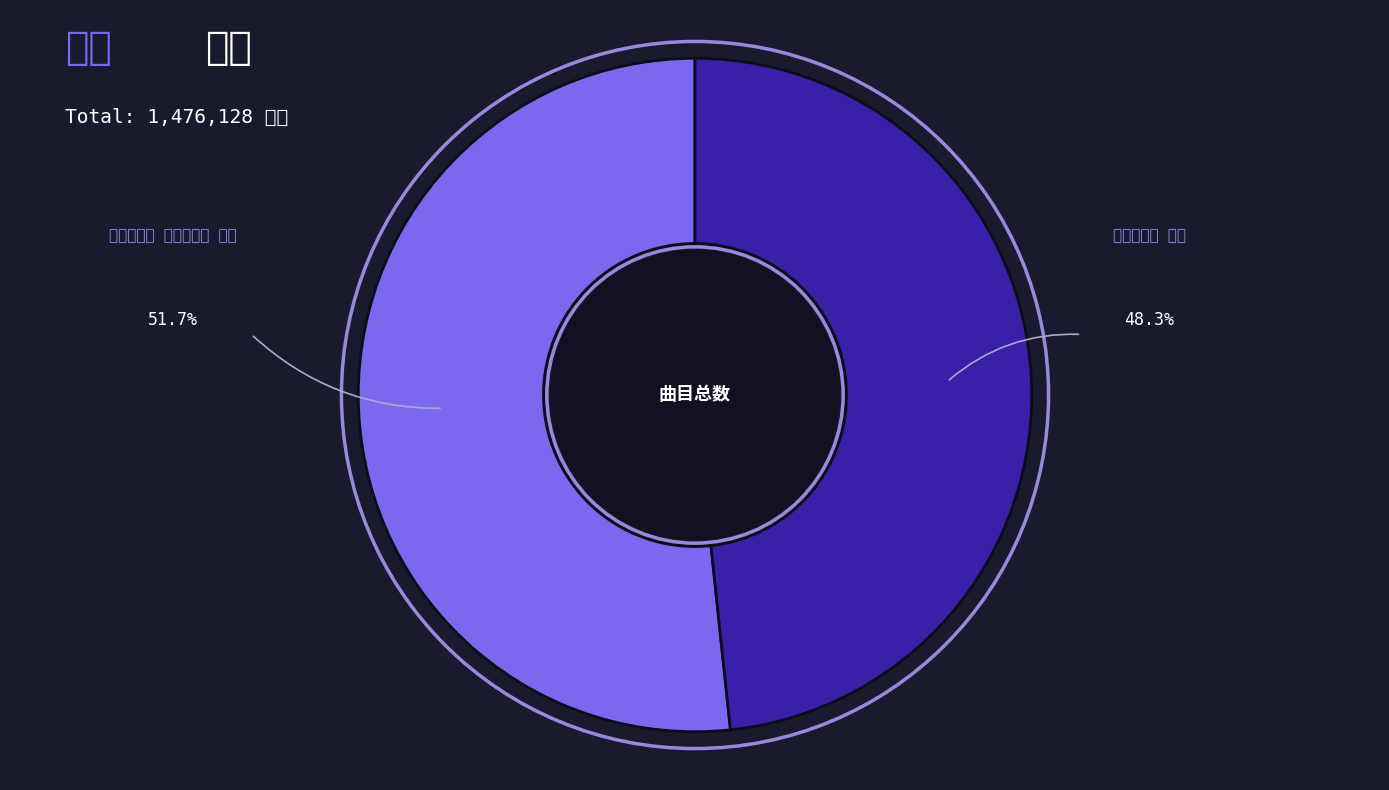

How many segments does this pie chart have?

2